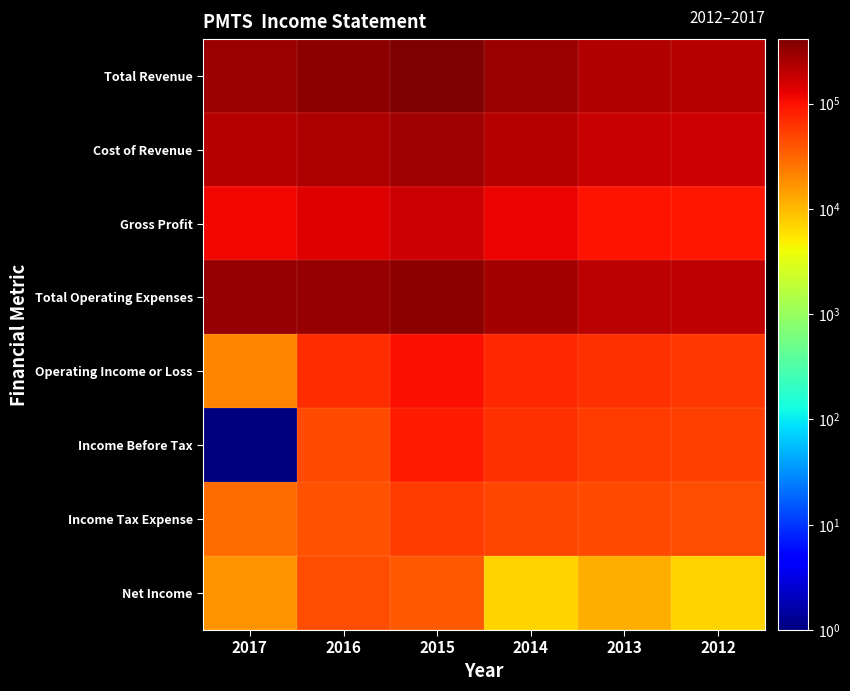

At 2015, list the series in order from smallest to largest.

Net Income, Income Tax Expense, Income Before Tax, Operating Income or Loss, Gross Profit, Cost of Revenue, Total Operating Expenses, Total Revenue